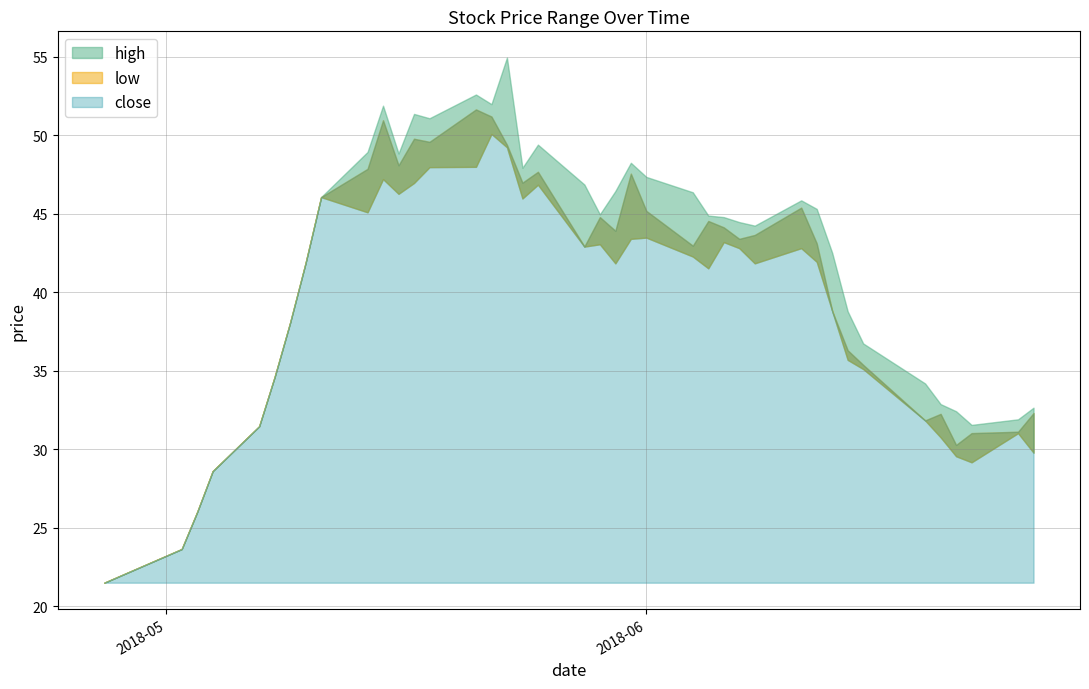

How many lines are shown in the chart?

3